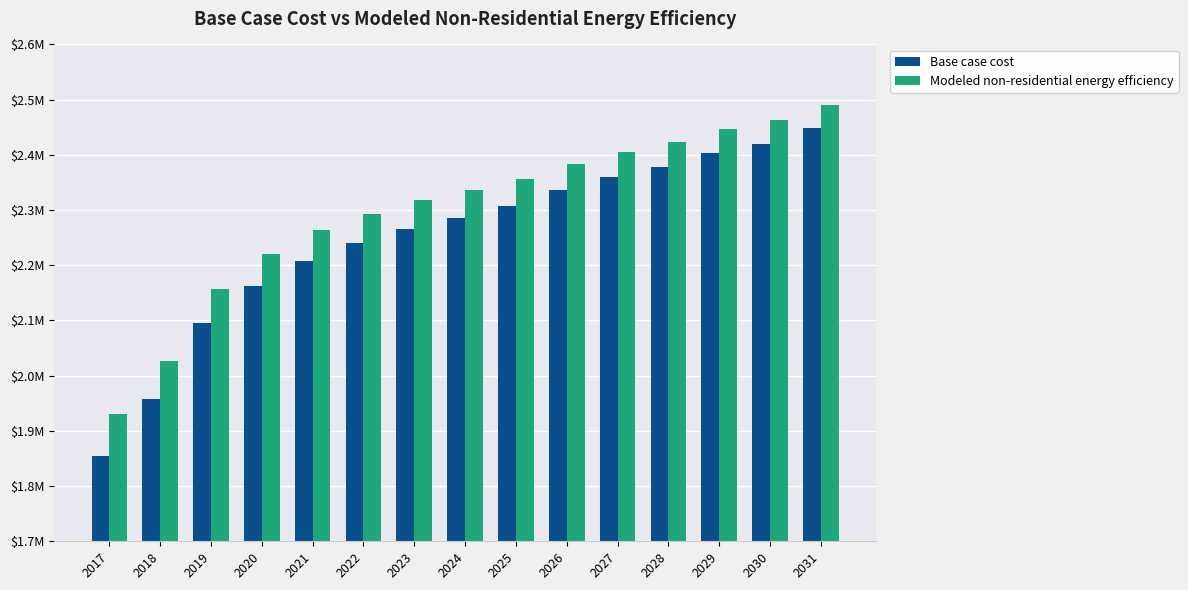

Reading left to right, extract all data points from this chart.

Base case cost: 2017=1855376.1	2018=1958029.4	2019=2095969.7	2020=2163335.9	2021=2208246.7	2022=2240325.8	2023=2265989.2	2024=2285236.6	2025=2307692.0	2026=2336563.3	2027=2359018.7	2028=2378266.2	2029=2403929.5	2030=2419969.0	2031=2448840.3
Modeled non-residential energy efficiency: 2017=1930703.4	2018=2027441.9	2019=2157434.3	2020=2220918.9	2021=2263242.0	2022=2293472.8	2023=2317657.4	2024=2335795.8	2025=2356957.4	2026=2384165.1	2027=2405326.6	2028=2423465.1	2029=2447649.7	2030=2462765.1	2031=2489972.8